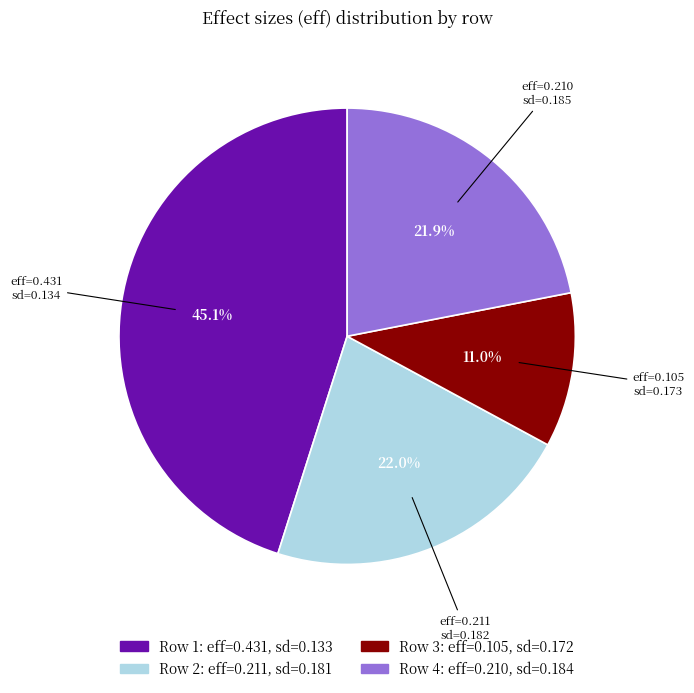

Is there a majority slice in this chart?

No